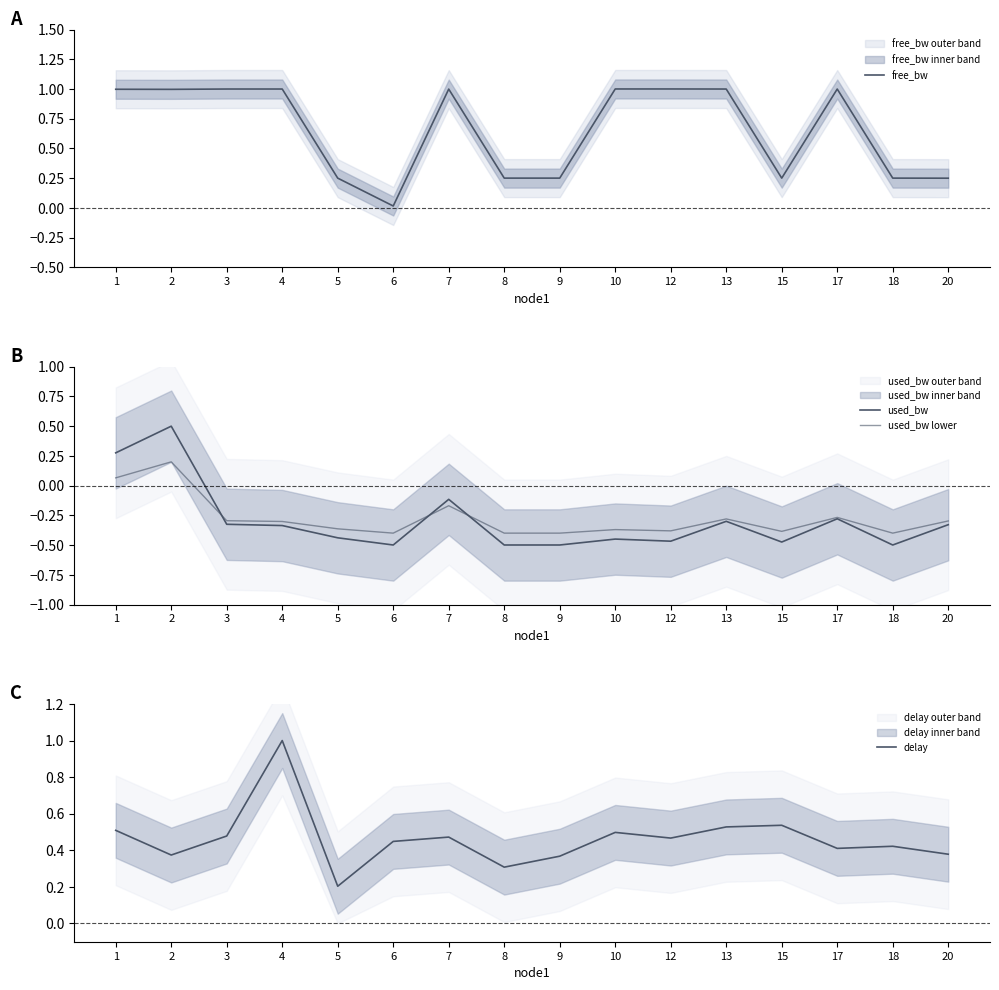

List the labels in order of used_bw value, largest first.

2, 1, 7, 17, 13, 3, 20, 4, 5, 10, 12, 15, 9, 6, 18, 8